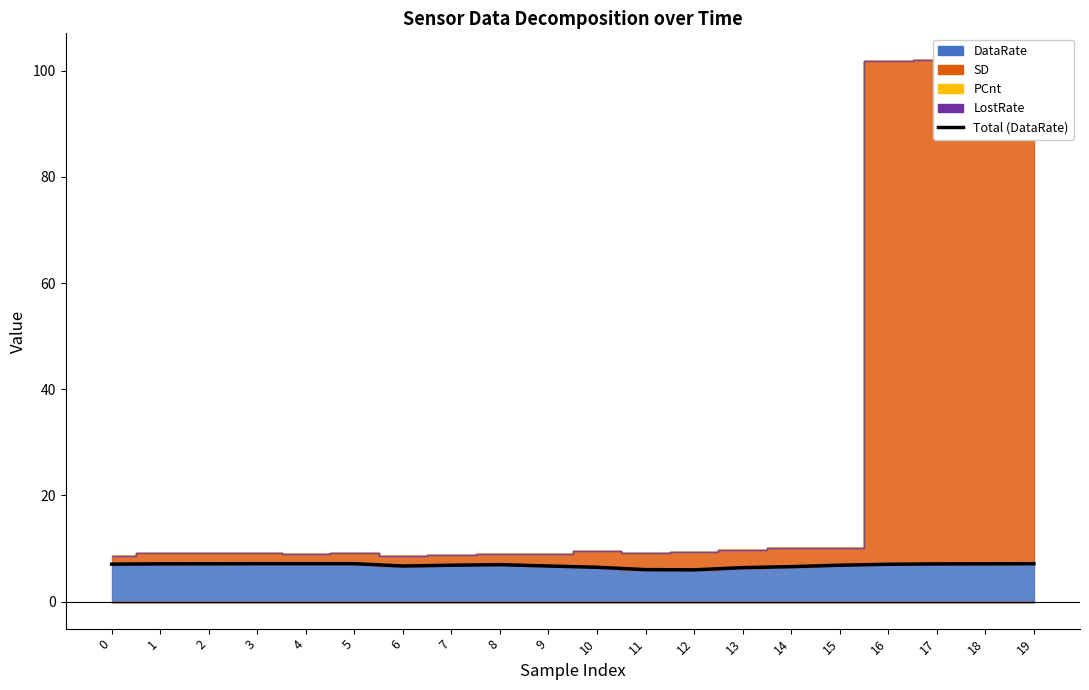

What is the approximate value at 0?

7.0